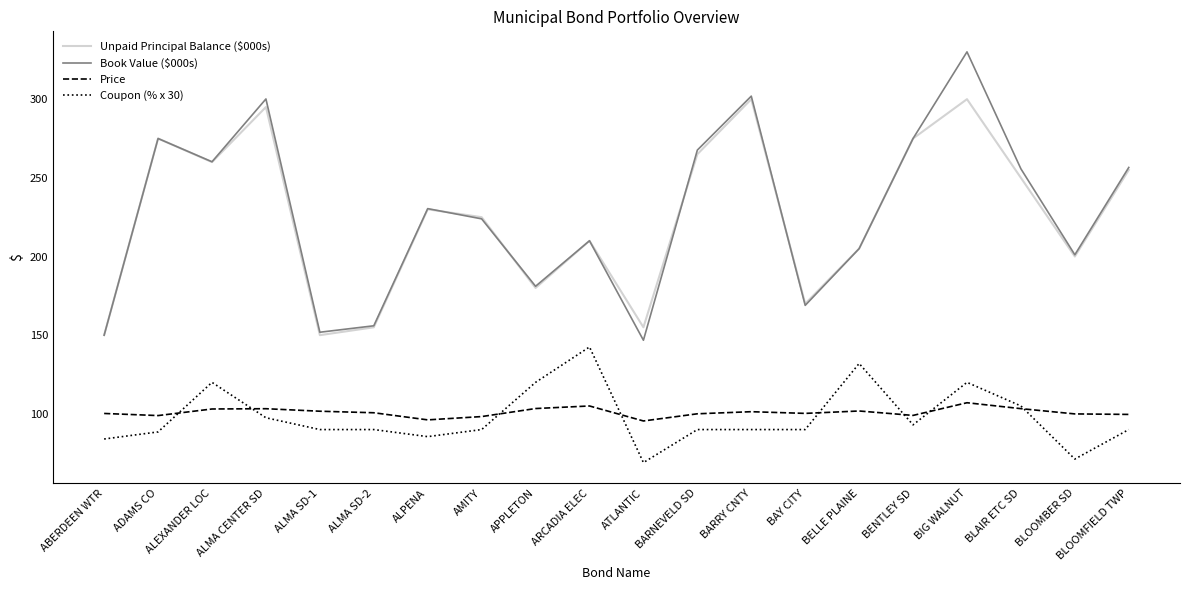

What is the smallest value displayed?

69.0